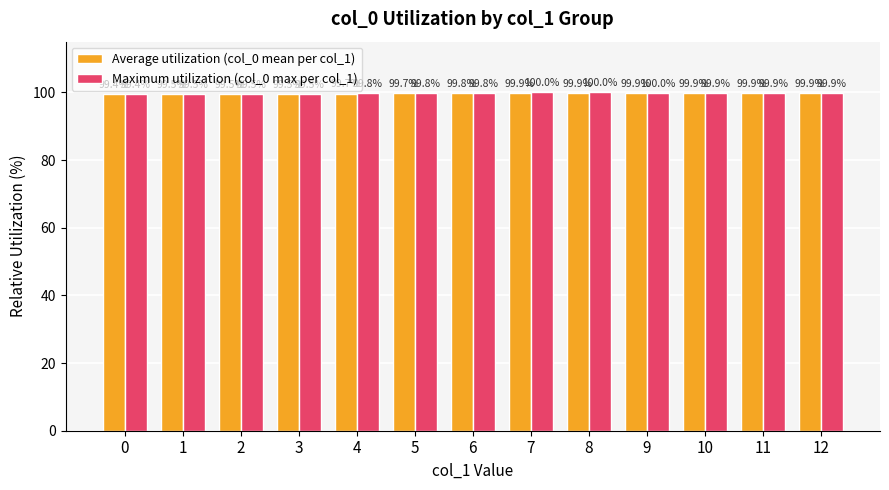

What is the value of the Average utilization (col_0 mean per col_1) bar at the 9th from the left?

99.9